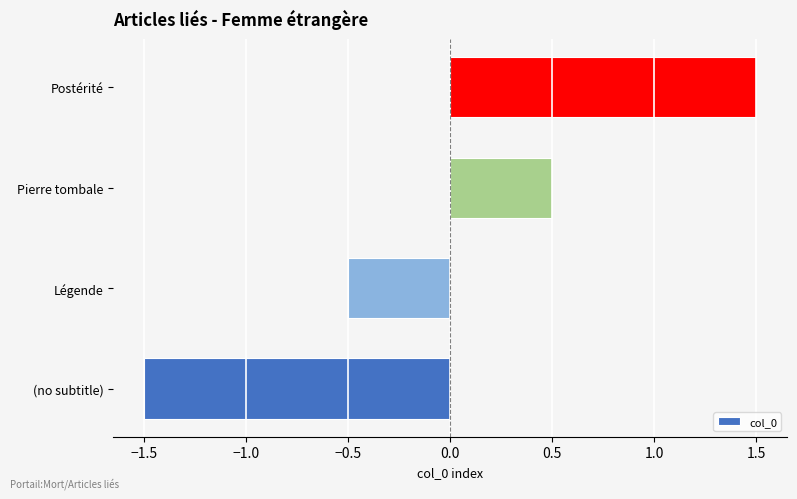

How many bars are there in total?

4